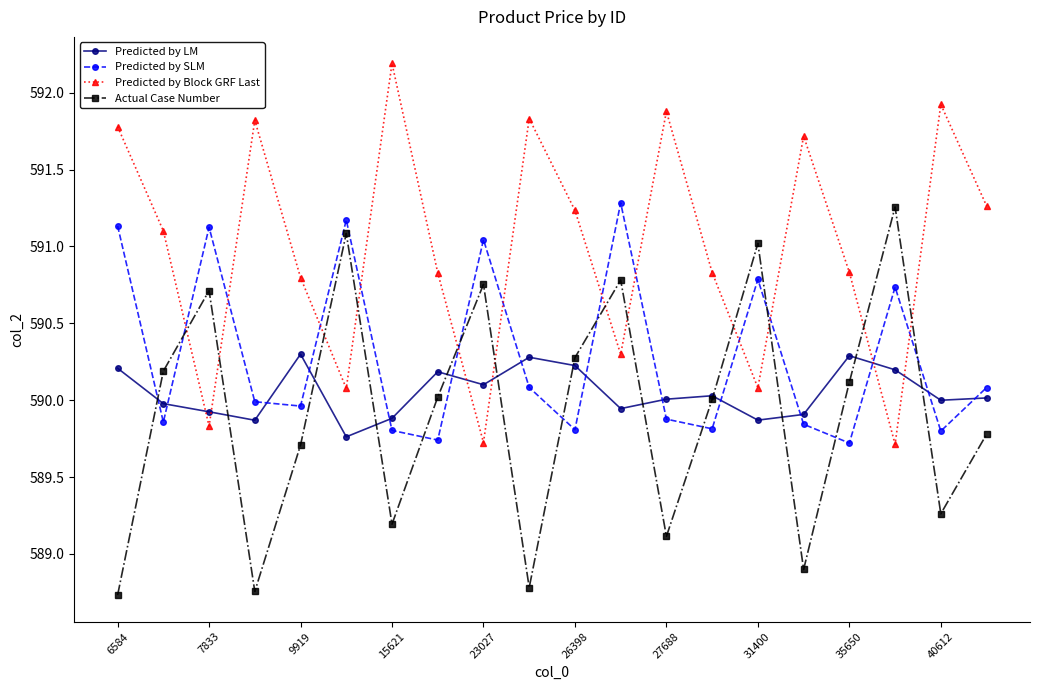

At how many categories does at least one series exceed 590?

20